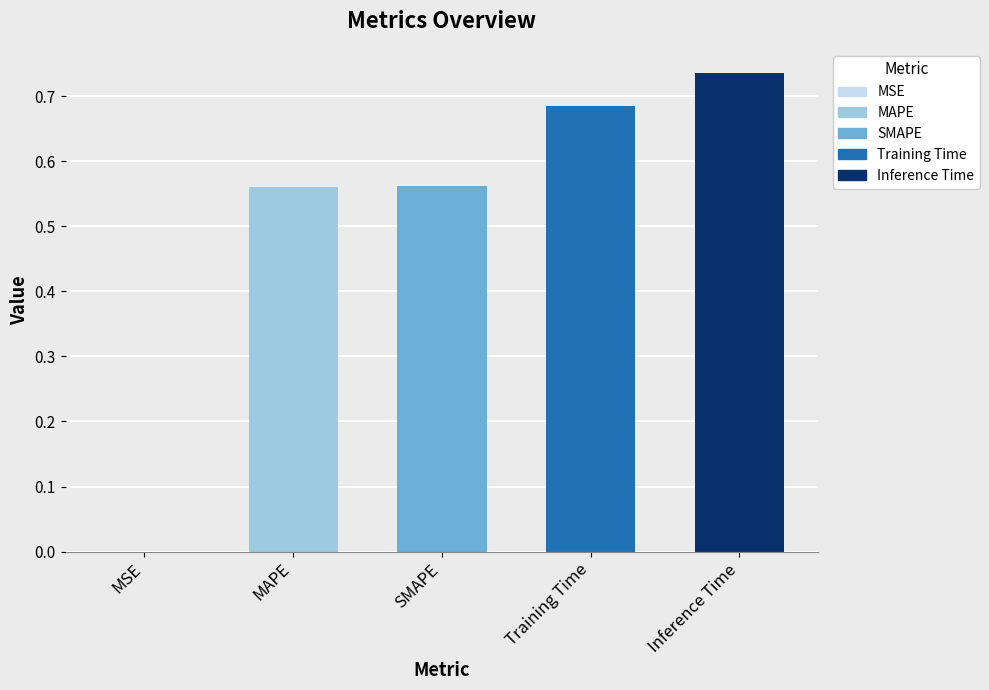

At which category does the chart reach its peak across all series?

Inference Time